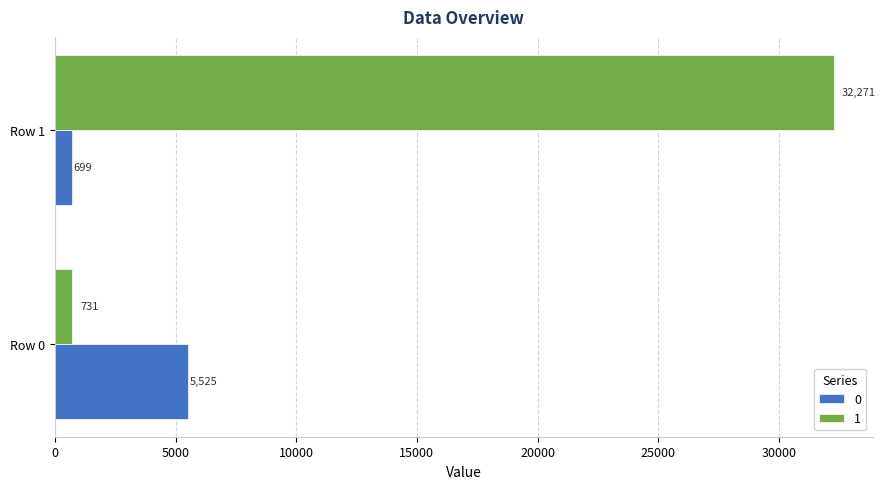

True or false: 1 has a value of 49248 at Row 1.

False